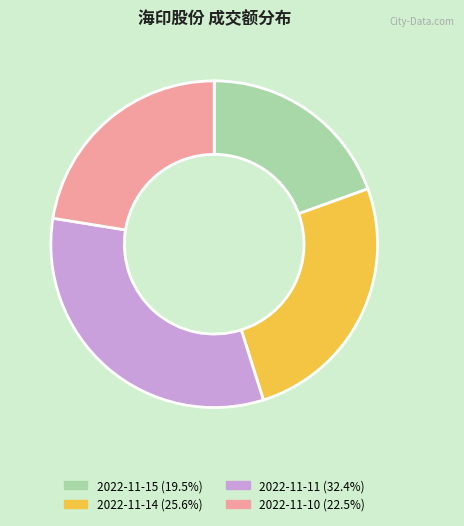

Is the sum of 2022-11-10 and 2022-11-15 greater than half?

No